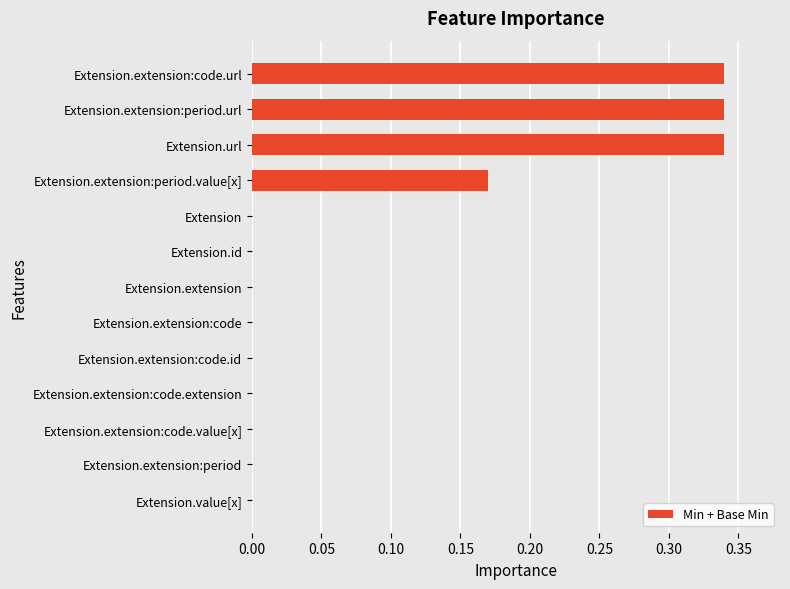

Which has a higher value, Extension.extension:period or Extension.extension:period.value[x]?

Extension.extension:period.value[x]